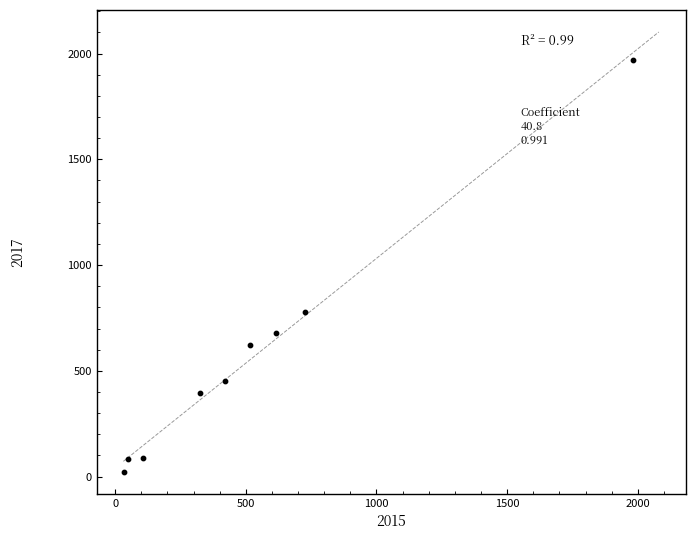

What Y value in the scatter plot is closest to 995?

780